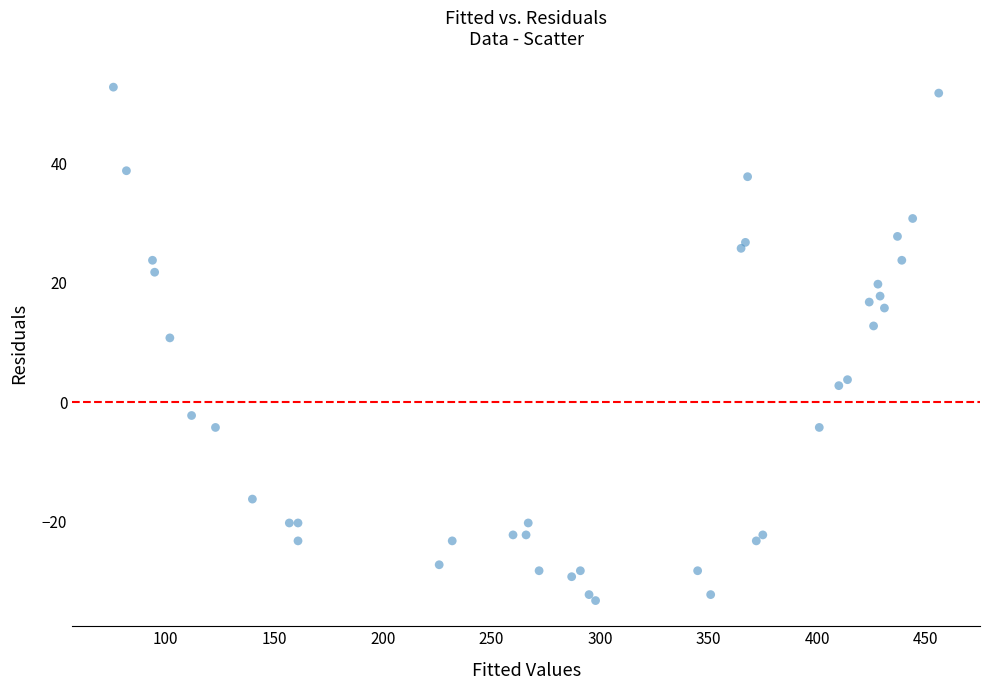

What Y value in the scatter plot is closest to 9?

10.8